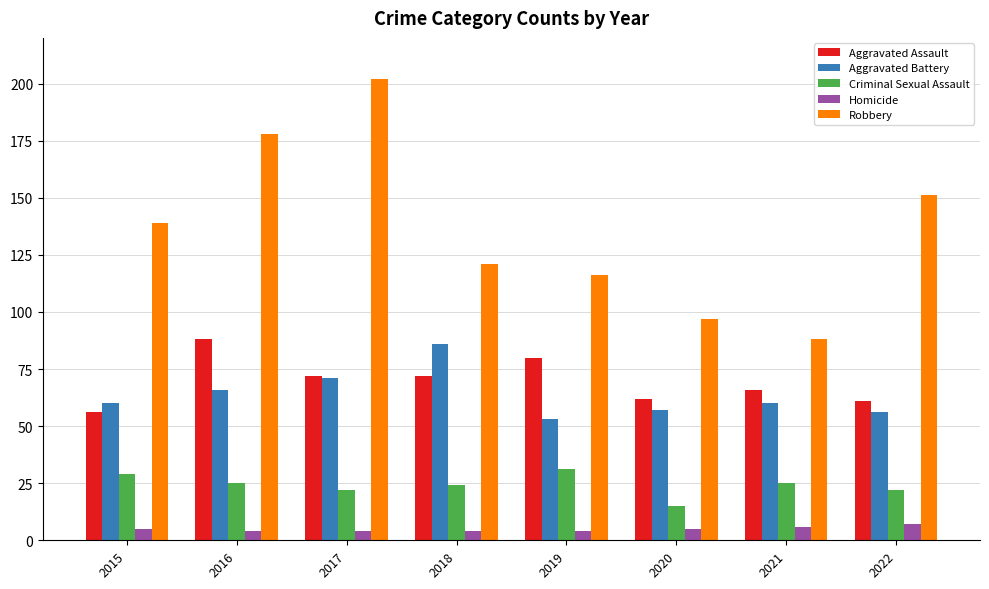

What is the smallest value displayed?

4